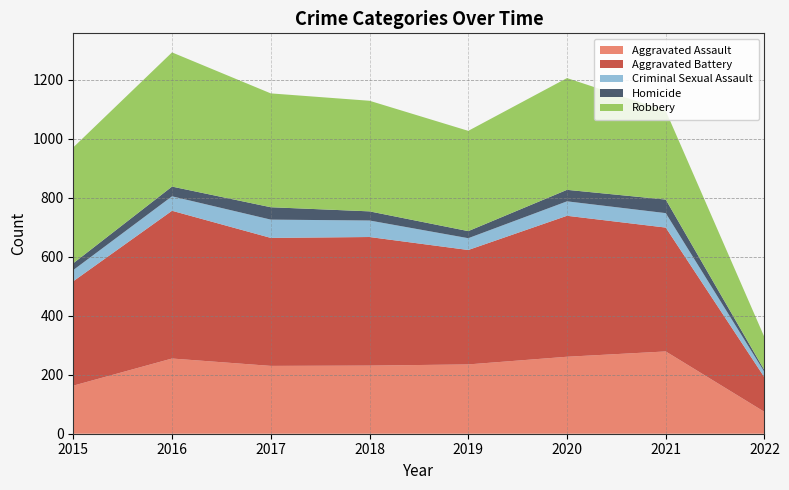

Reading right to left, transcribe all the data shown in this chart.

Aggravated Assault: 74	279	261	235	231	230	255	163
Aggravated Battery: 117	420	478	388	436	434	501	354
Criminal Sexual Assault: 18	49	49	40	56	62	49	38
Homicide: 6	46	39	24	31	42	33	23
Robbery: 112	301	379	340	375	386	455	393